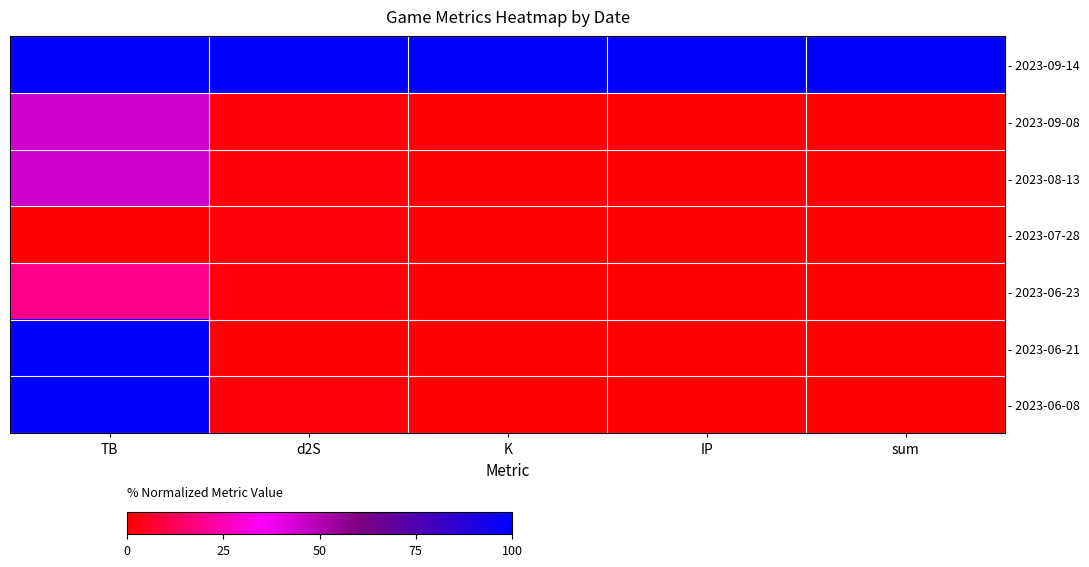

Reading right to left, extract all data points from this chart.

- 2023-09-14: sum=100.0	IP=100.0	K=100.0	d2S=100.0	TB=100.0
- 2023-09-08: sum=0.0	IP=0.0	K=0.0	d2S=1.5	TB=44.6
- 2023-08-13: sum=0.0	IP=0.0	K=0.0	d2S=1.5	TB=44.6
- 2023-07-28: sum=0.0	IP=0.0	K=0.0	d2S=1.5	TB=0.0
- 2023-06-23: sum=0.0	IP=0.0	K=0.0	d2S=1.5	TB=18.9
- 2023-06-21: sum=0.1	IP=0.0	K=0.0	d2S=0.0	TB=100.0
- 2023-06-08: sum=0.1	IP=0.0	K=0.0	d2S=1.5	TB=100.0